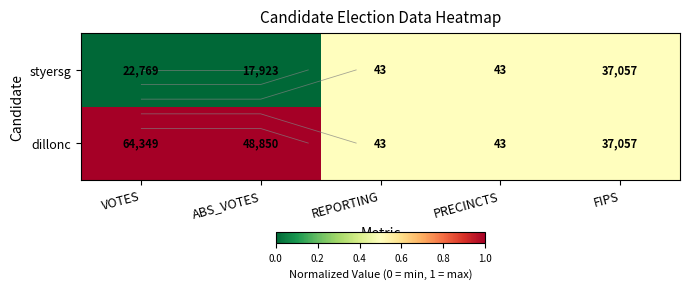

At which label does dillonc reach its minimum?

REPORTING